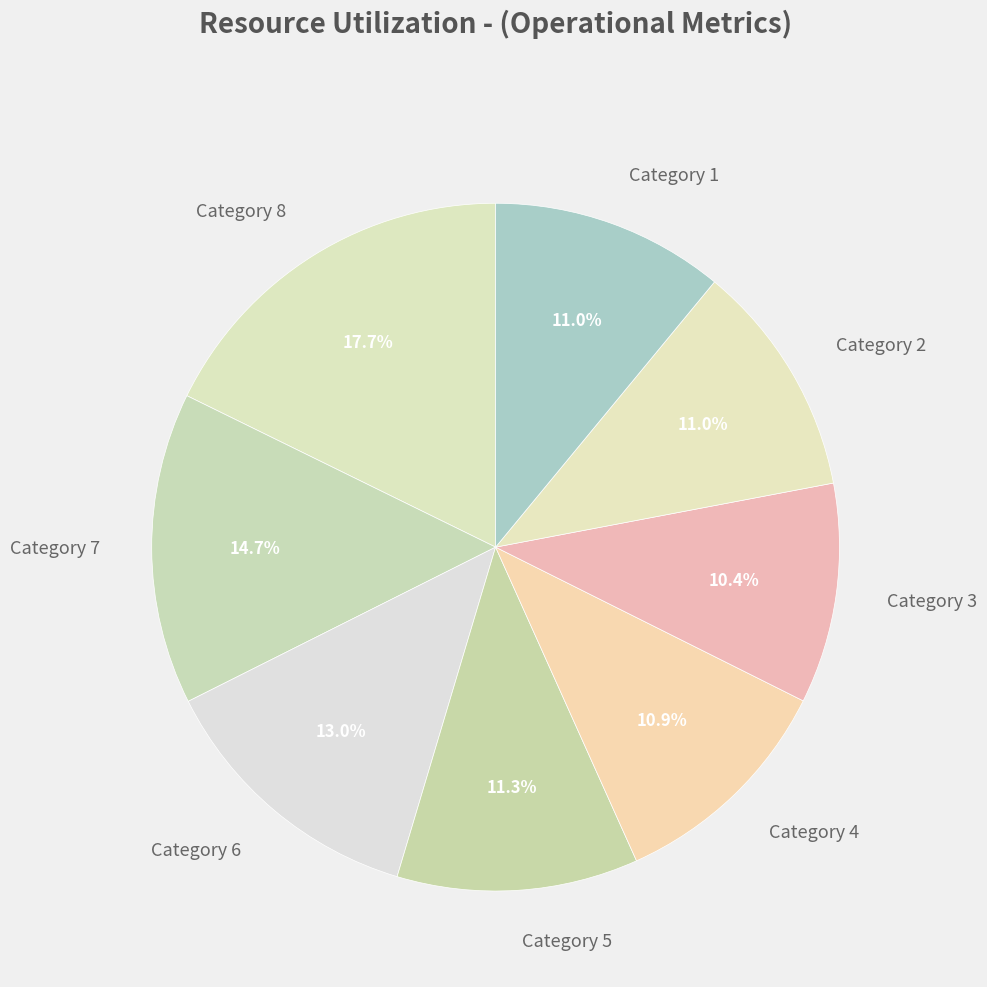

Approximately how many times larger is the value at Category 2 compared to Category 3?

1.1